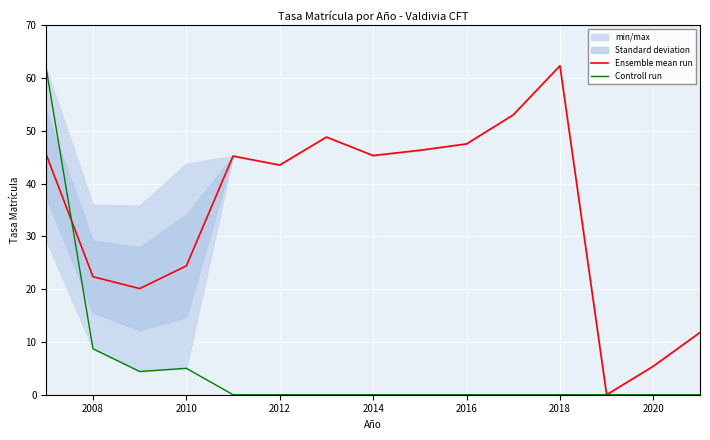

How many interior local peaks does the Ensemble mean run series have?

3